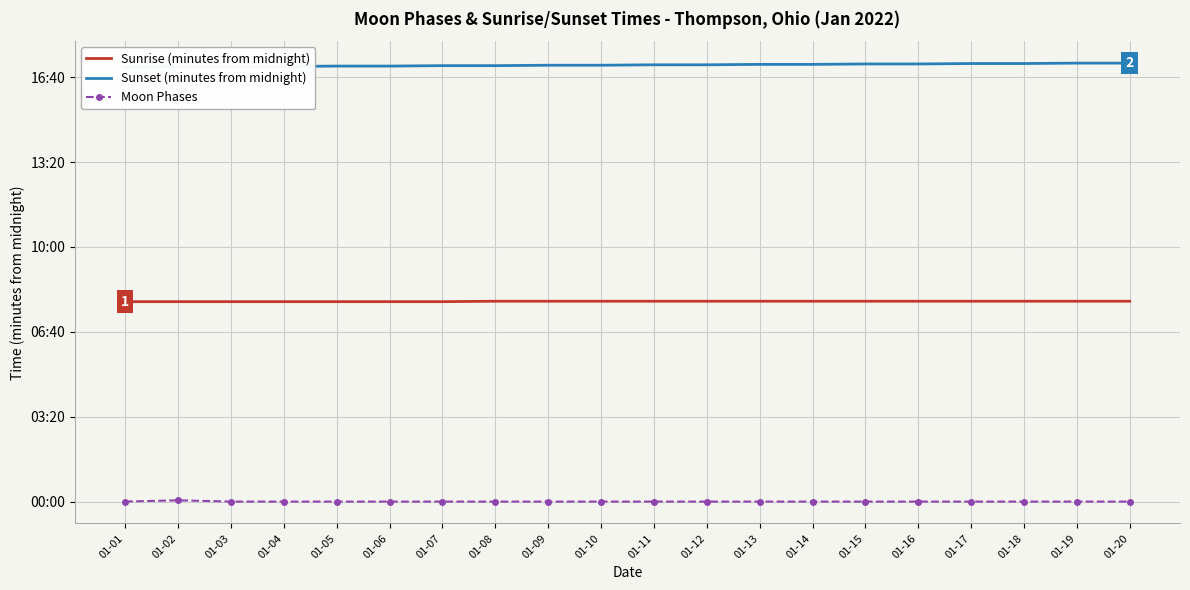

What is the difference between the maximum and second lowest values in the Sunset (minutes from midnight) series?

8